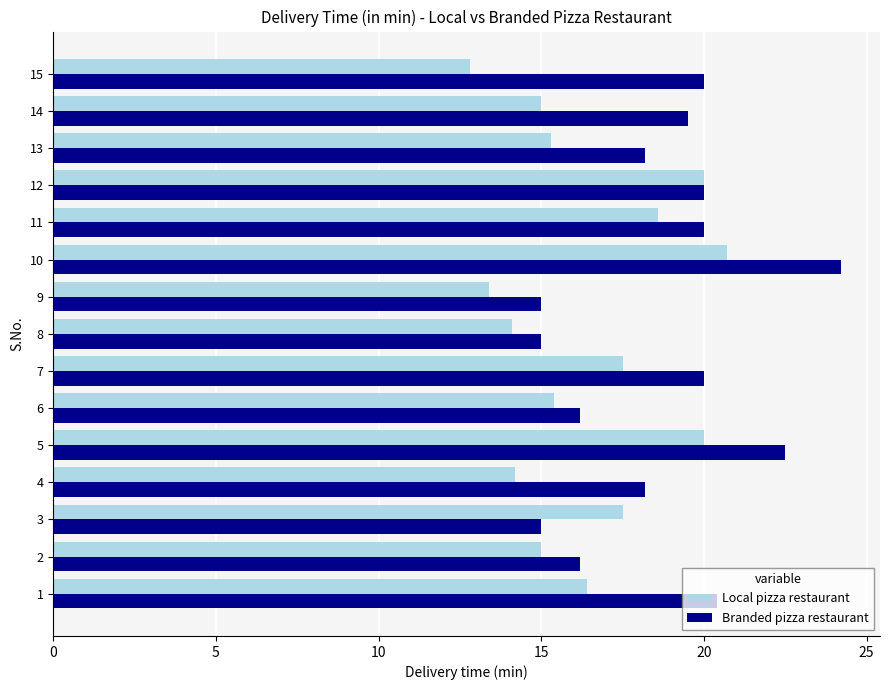

What is the difference between the Branded pizza restaurant values at 12 and 10?

4.2